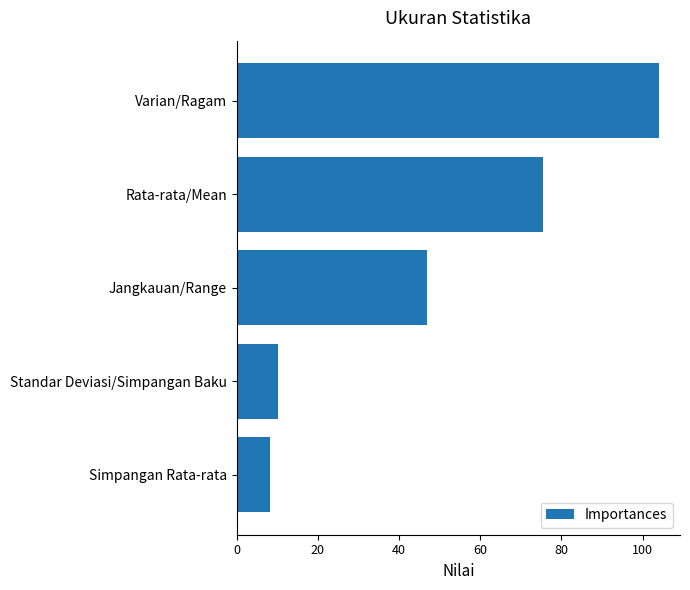

Which has a higher value, Varian/Ragam or Jangkauan/Range?

Varian/Ragam